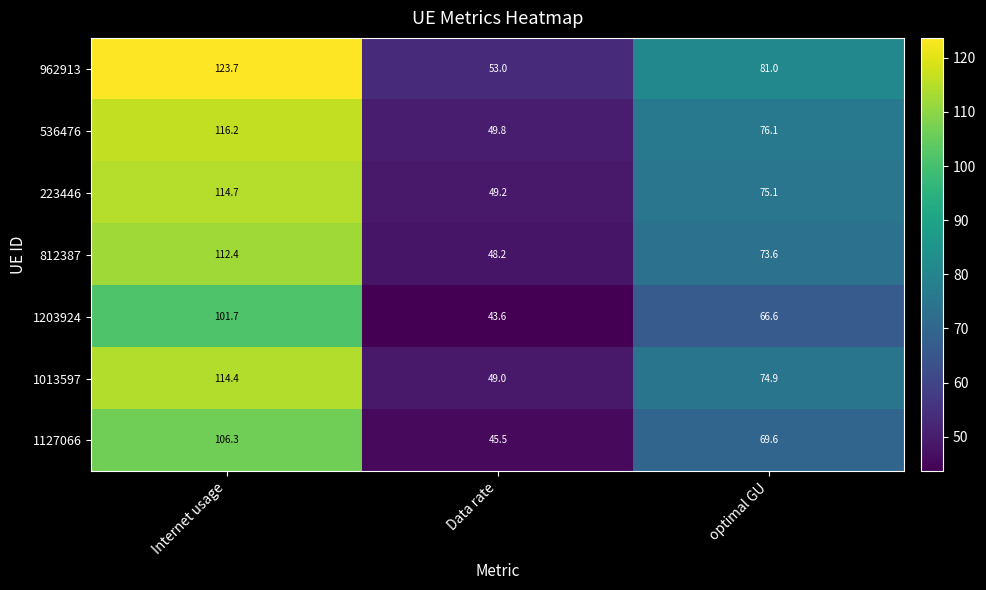

At how many categories does at least one series exceed 65?

2